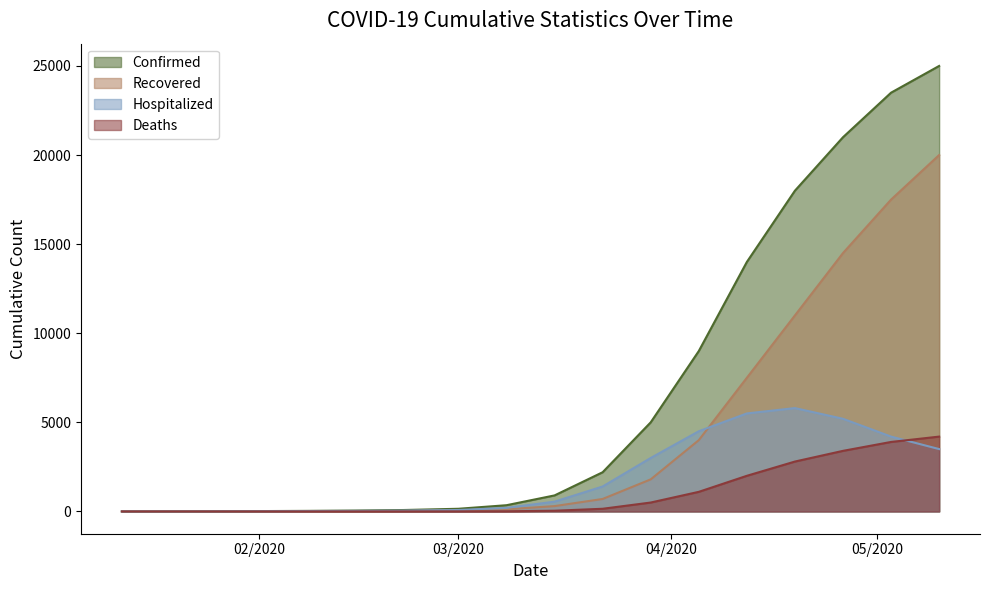

How many lines are shown in the chart?

4